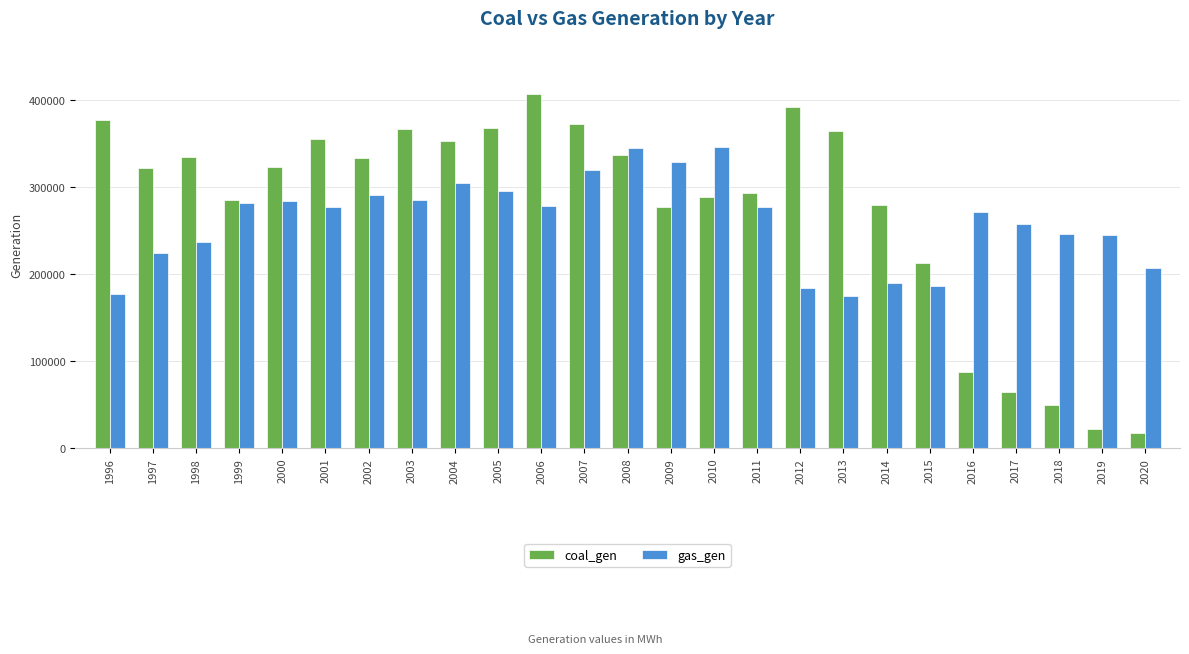

What is the difference between the highest and lowest values at 1996?

200110.0